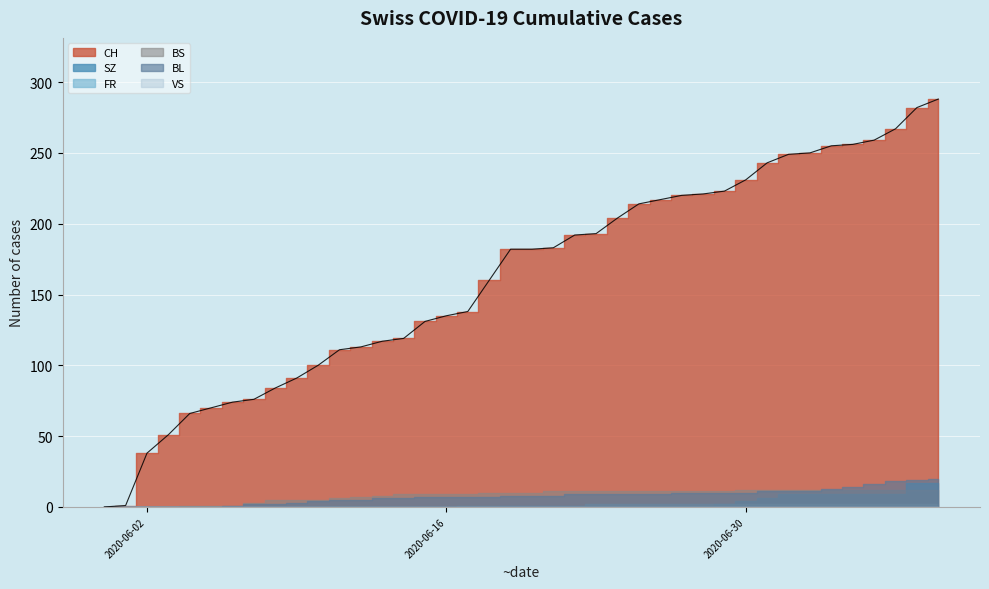

Is it true that FR equals 2 at 37?

True